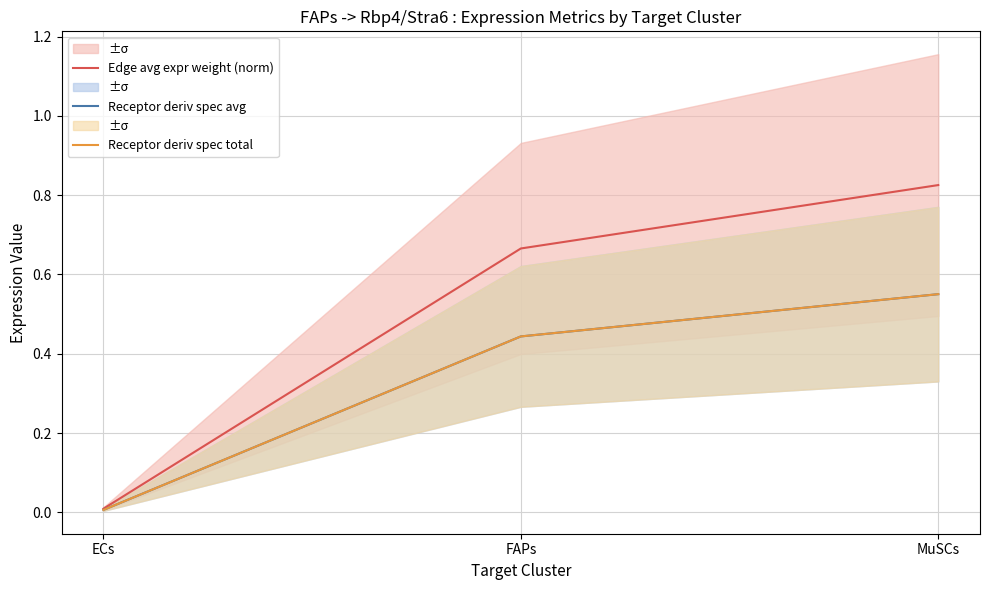

What is the label of the 3rd point from the right?

ECs